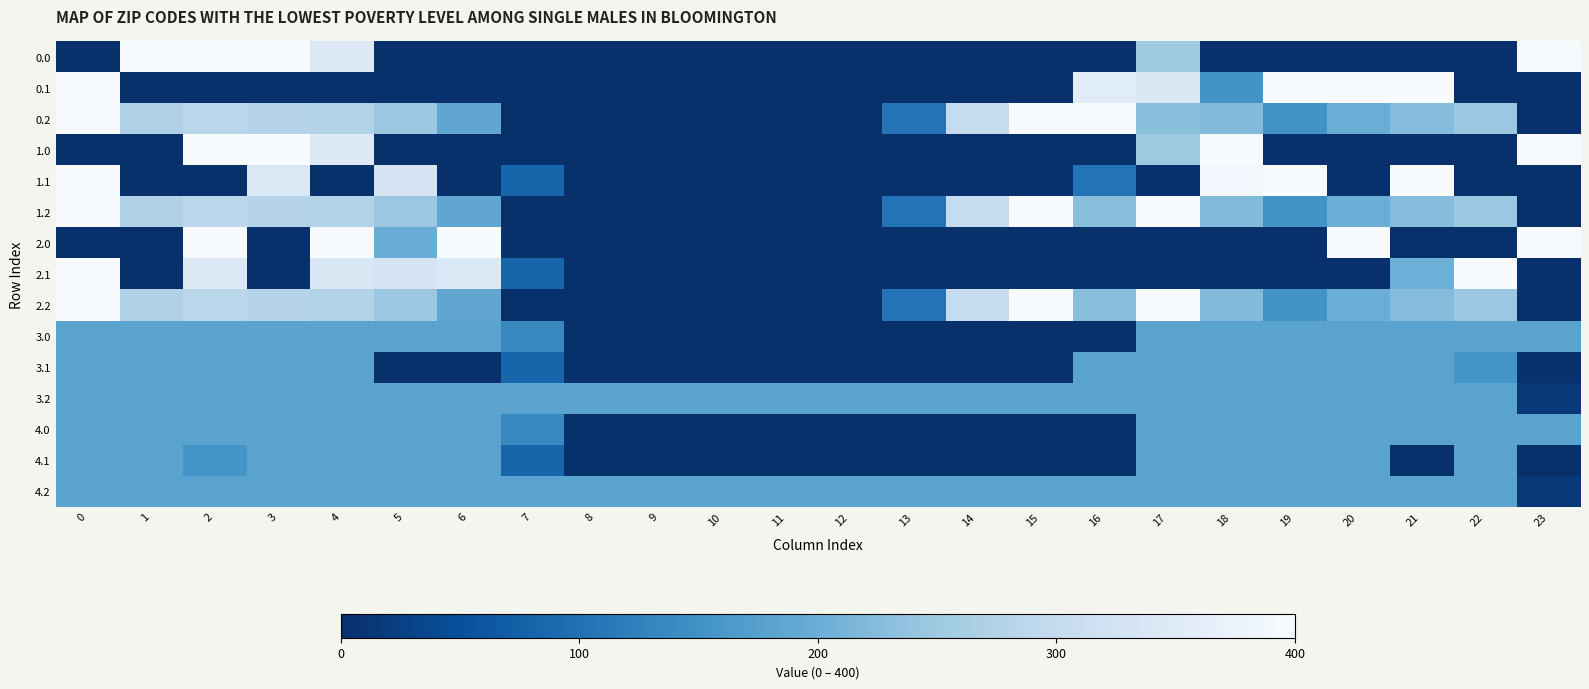

Which series changed the most between 6 and 15?

2.0